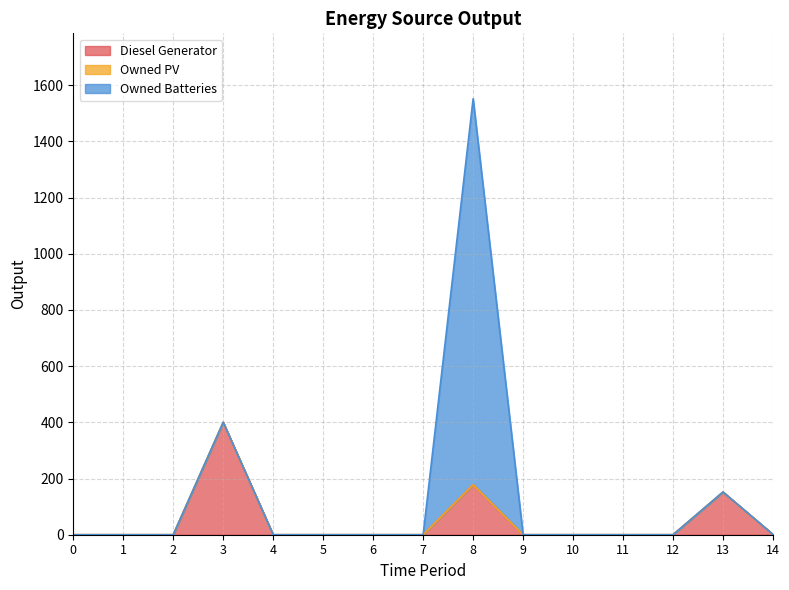

What is the sum of the Diesel Generator values at 3 and 0?

400